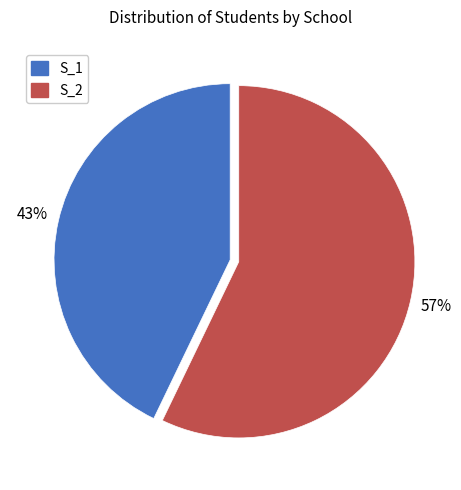

Approximately how many times larger is the value at S_2 compared to S_1?

1.3